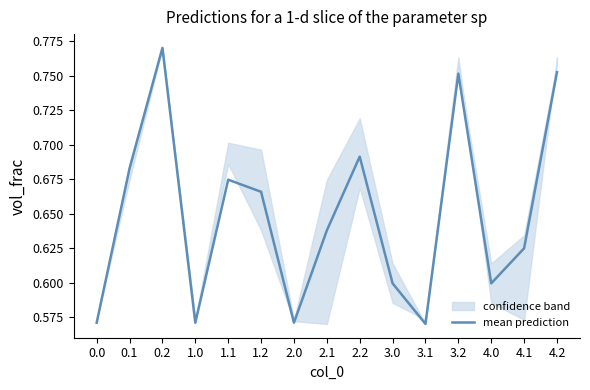

What is the value of the 4th point from the left?

0.6